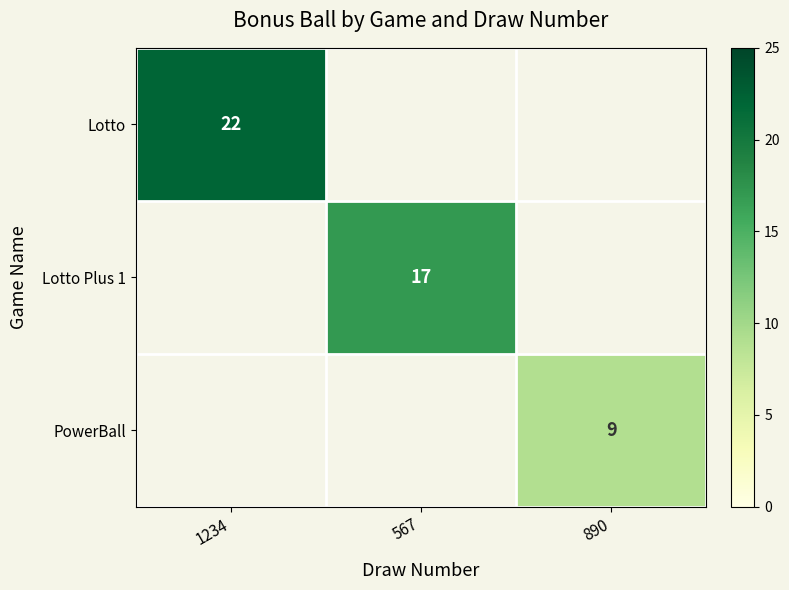

The value of Lotto Plus 1 at 567 is 17. True or false?

True